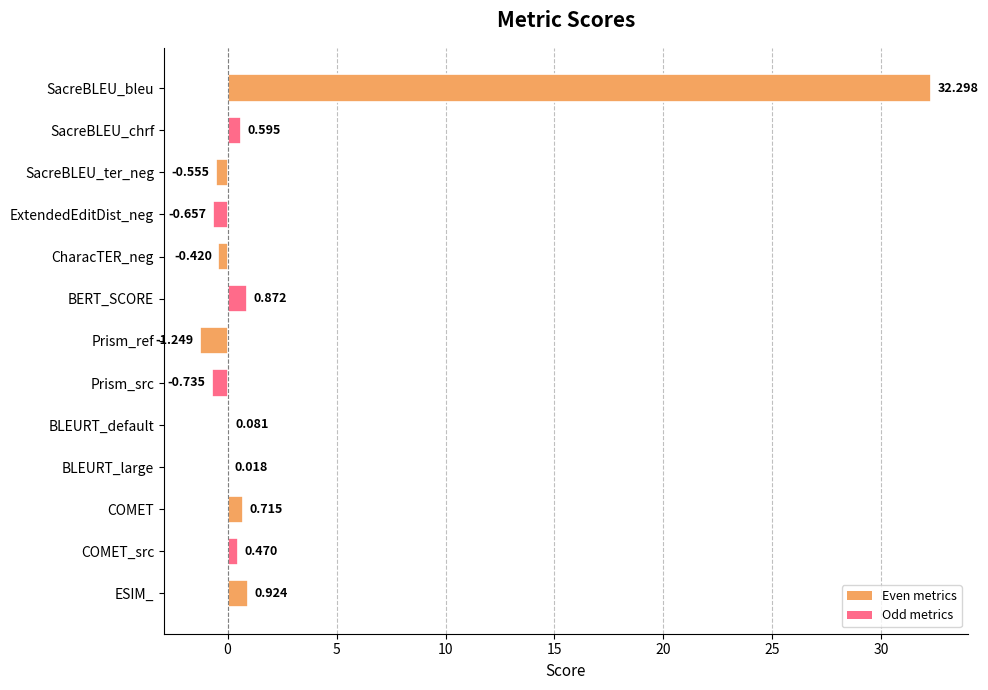

How many values are above zero?

8